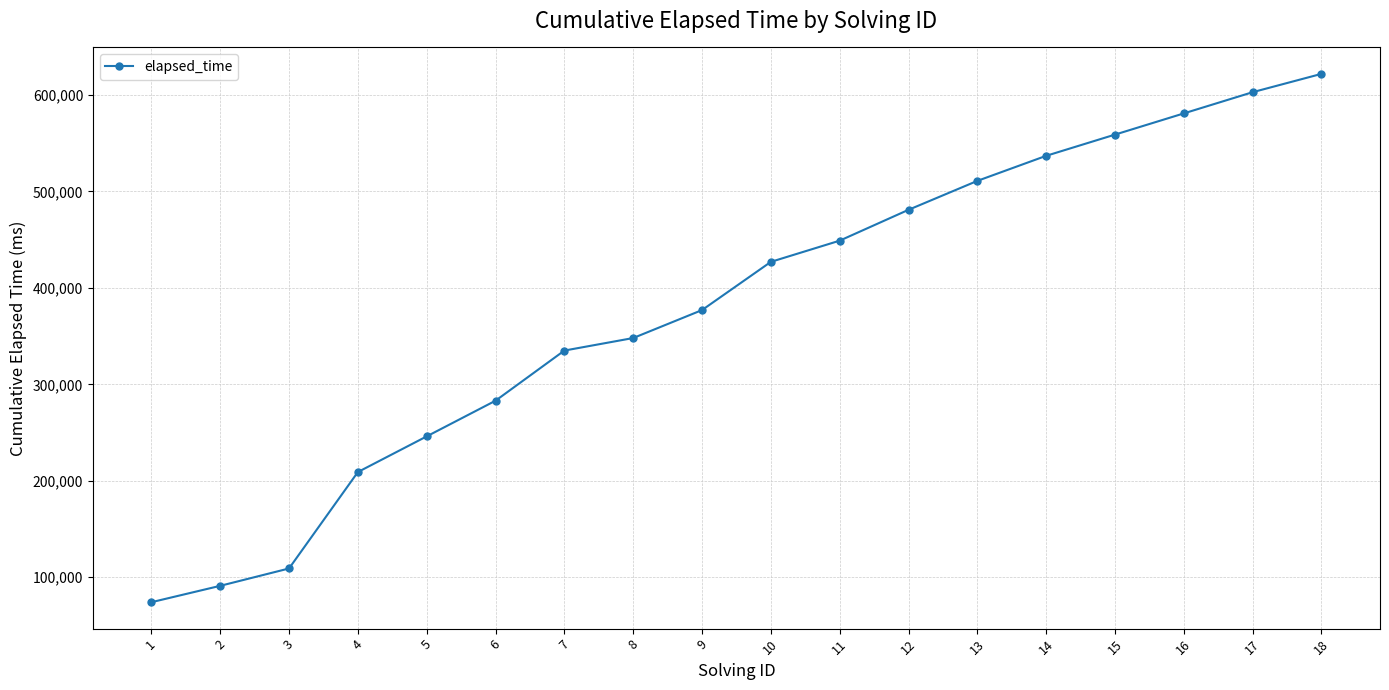

How many series are shown in this chart?

1